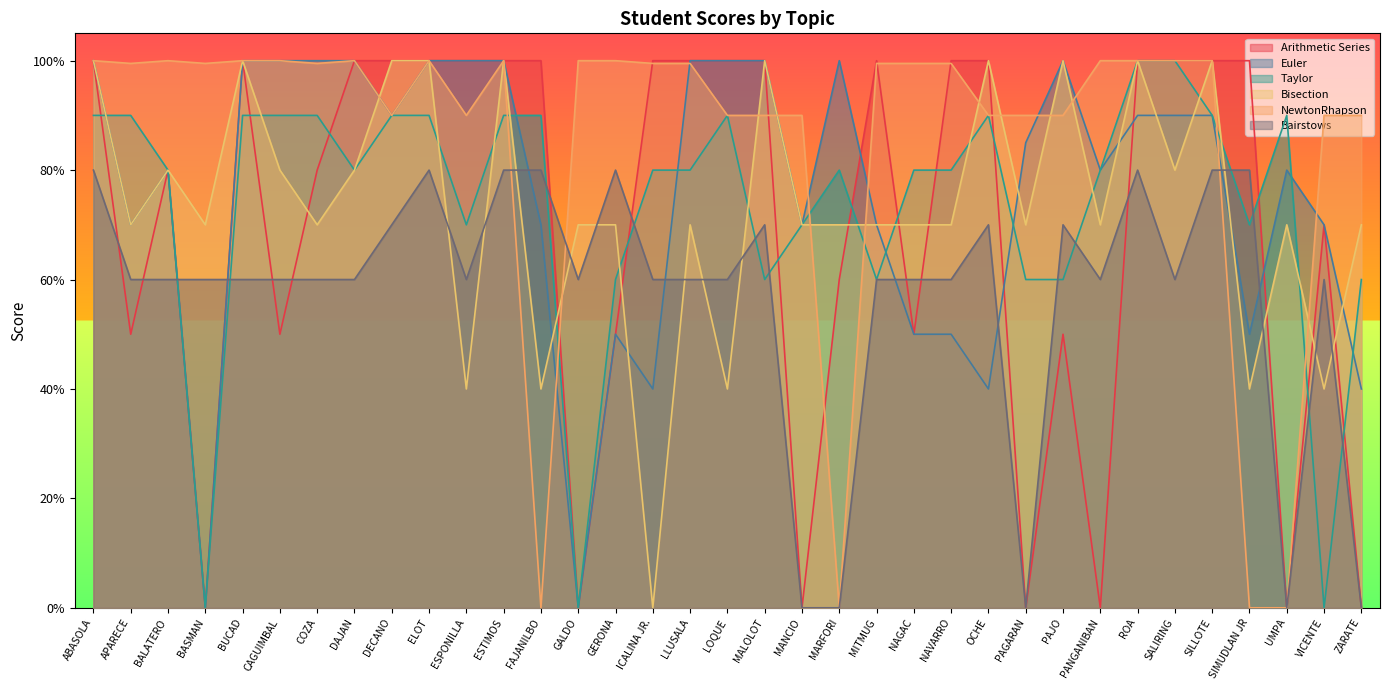

Which series has the largest total across all categories?

NewtonRhapson